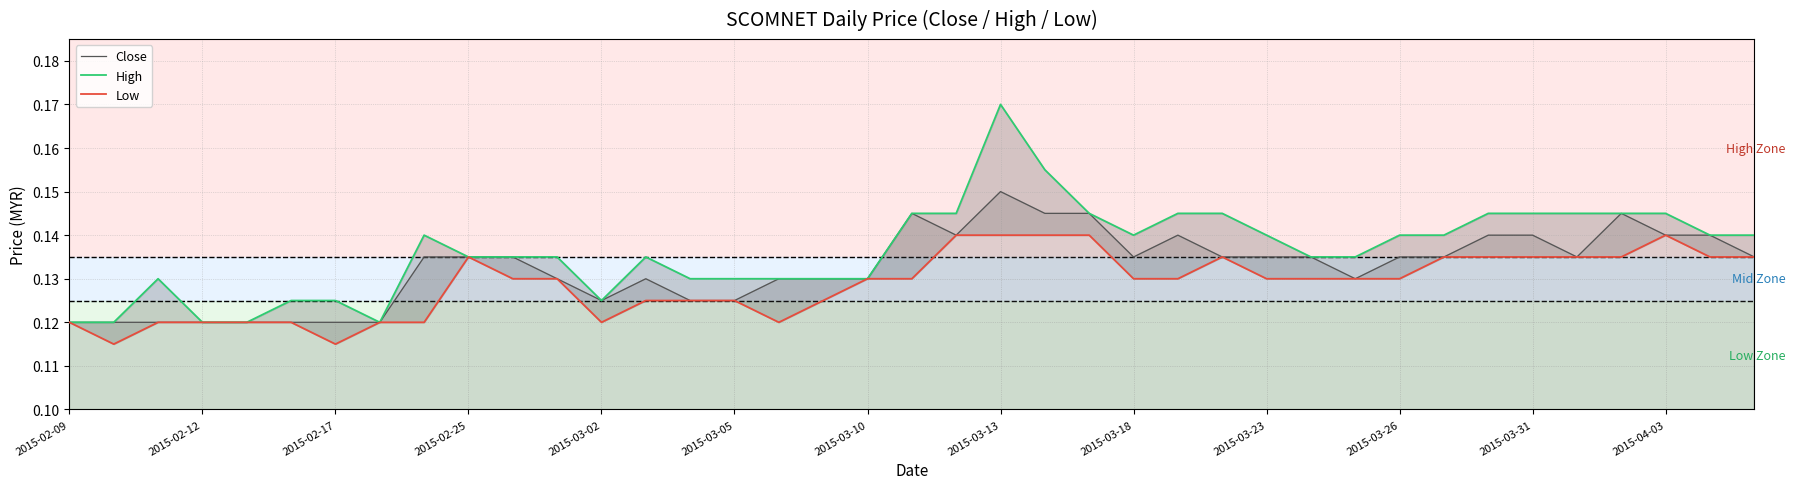

At 13, list the series in order from smallest to largest.

Low, Close, High